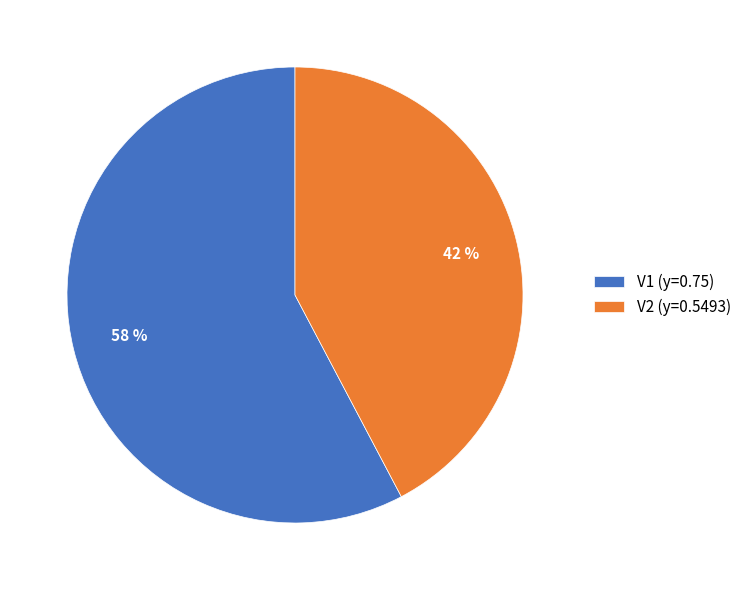

Is it true that V1 is 58% of the pie?

True